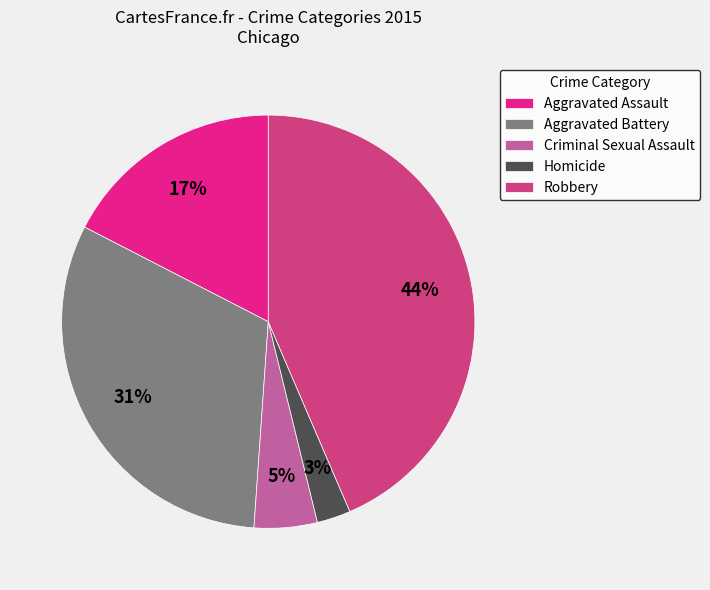

Is the sum of Robbery and Aggravated Battery greater than half?

Yes